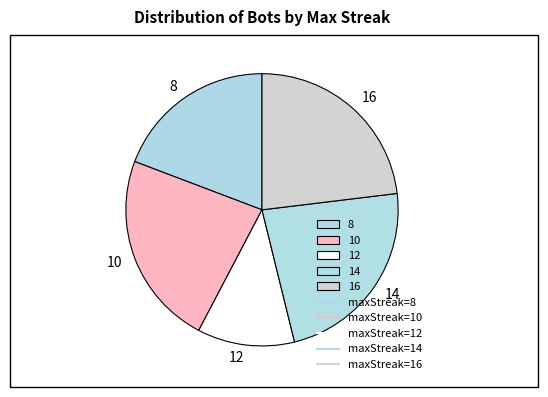

Count the number of slices in the pie.

5